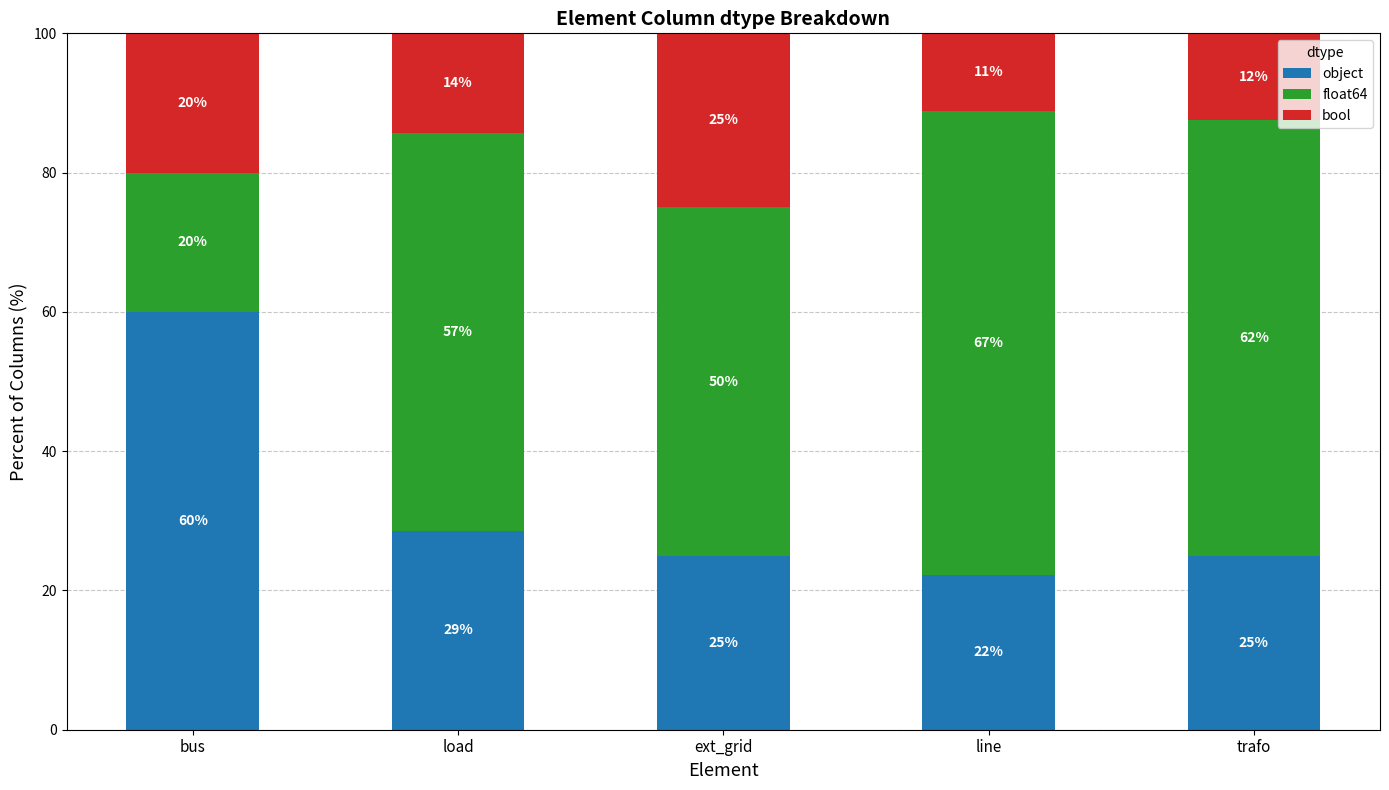

Read the object value at line.

22.2